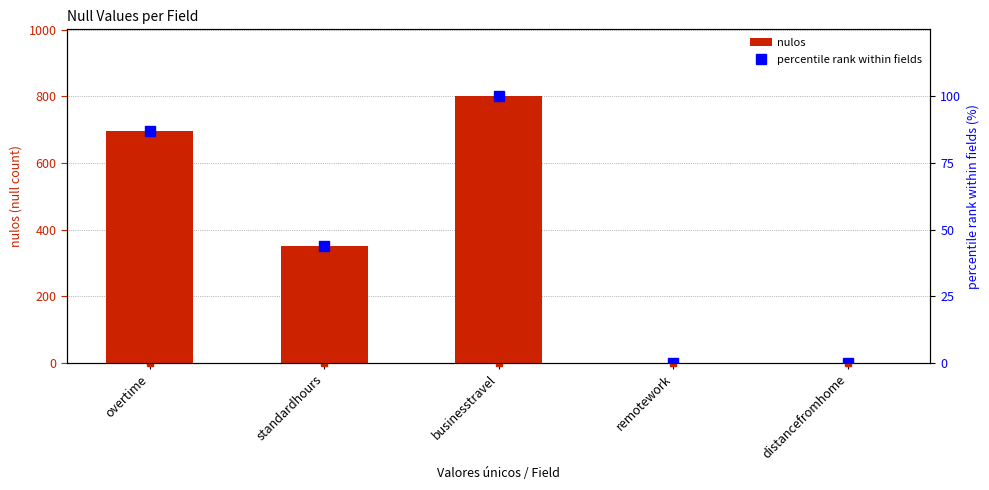

Reading right to left, transcribe all the data shown in this chart.

nulos: 0.0	0.0	801.0	351.0	696.0
percentile rank within fields: 0.0	0.0	100.0	43.8	86.9